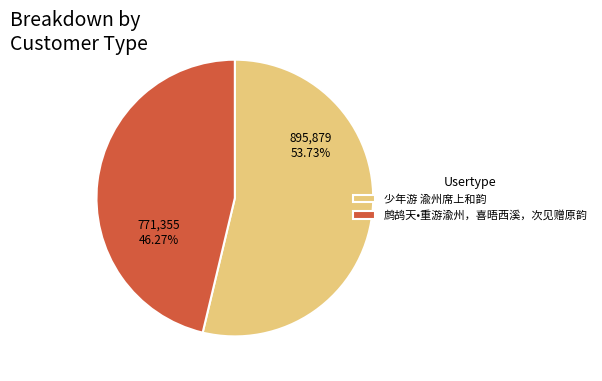

Which slice is the largest?

少年游 渝州席上和韵